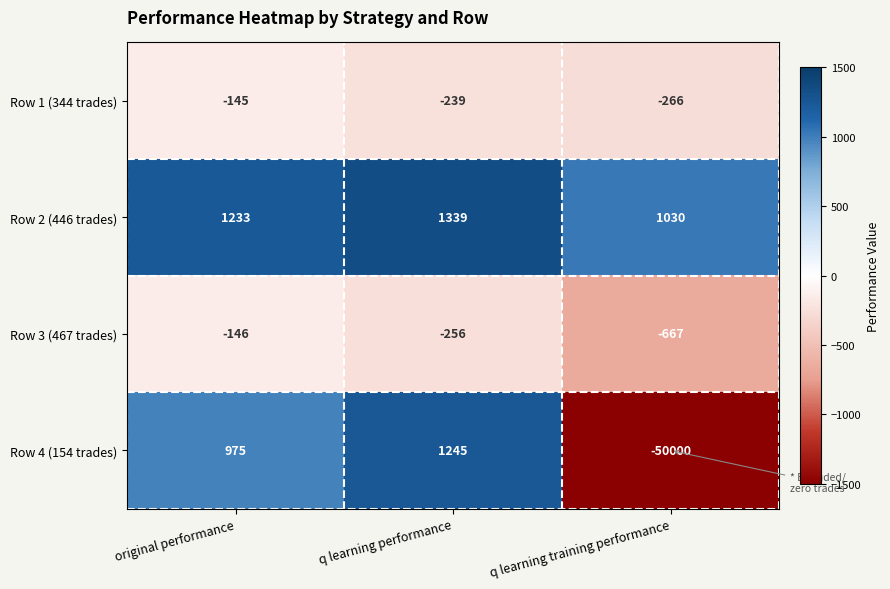

Which series changed the most between q learning performance and q learning training performance?

Row 4 (154 trades)